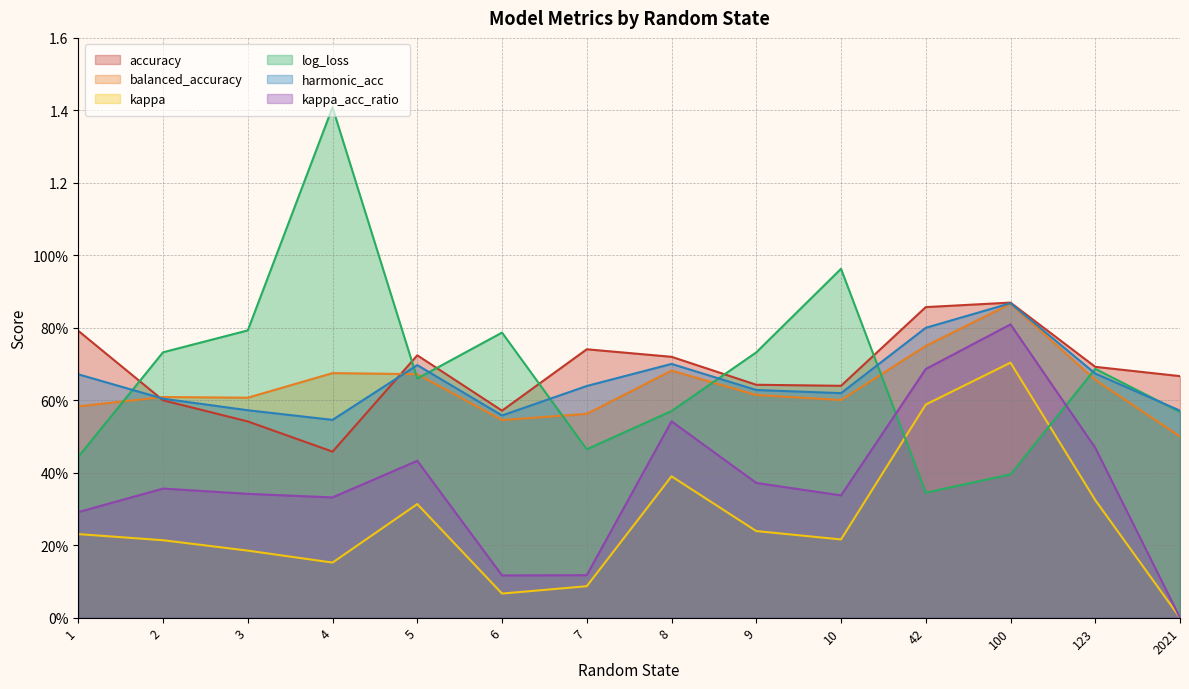

Which series has the largest range (max minus min)?

log_loss